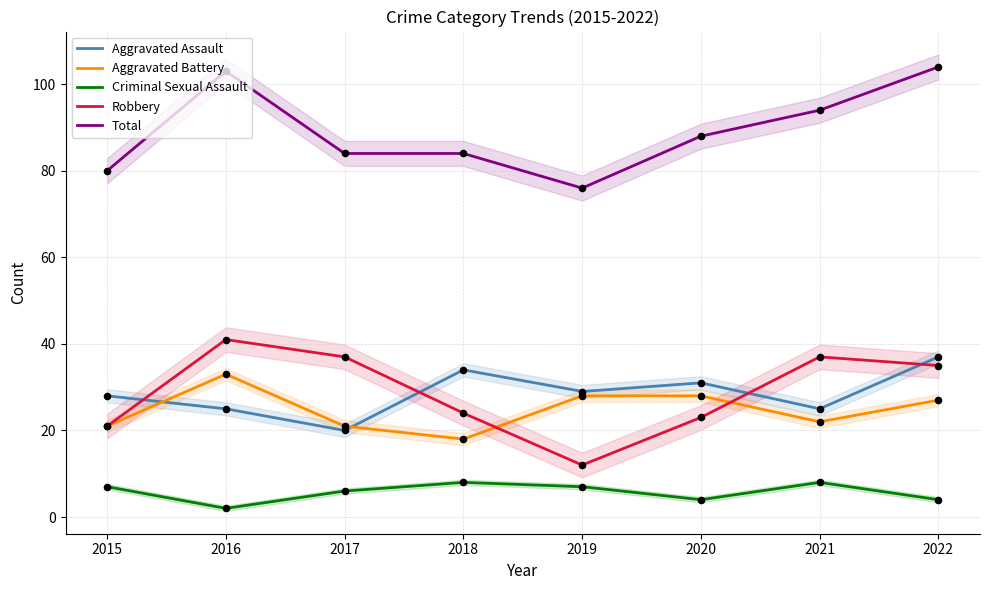

Which series has the widest spread of Y values?

Robbery